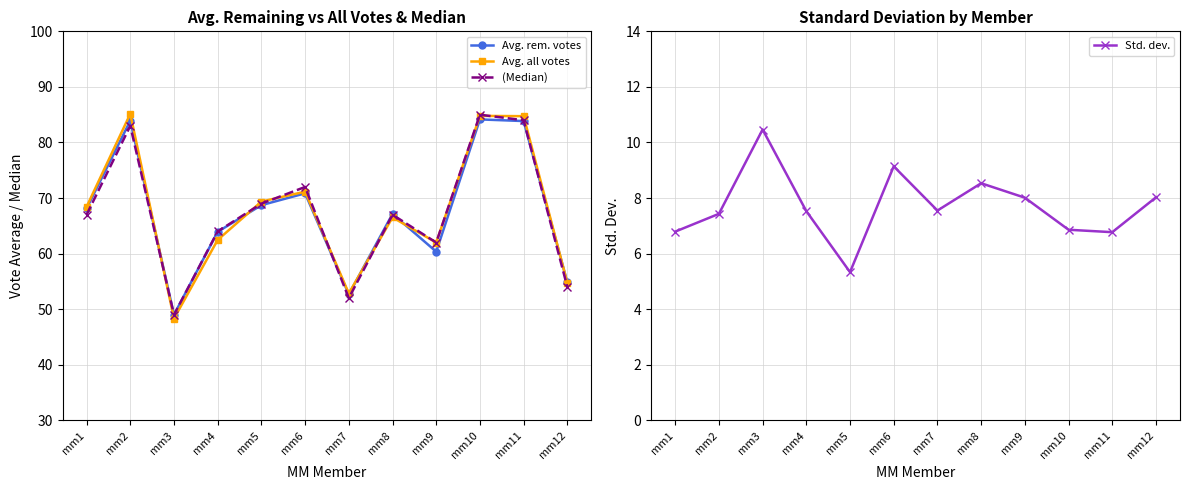

What is the spread (max minus min) of values at mm6?

62.9